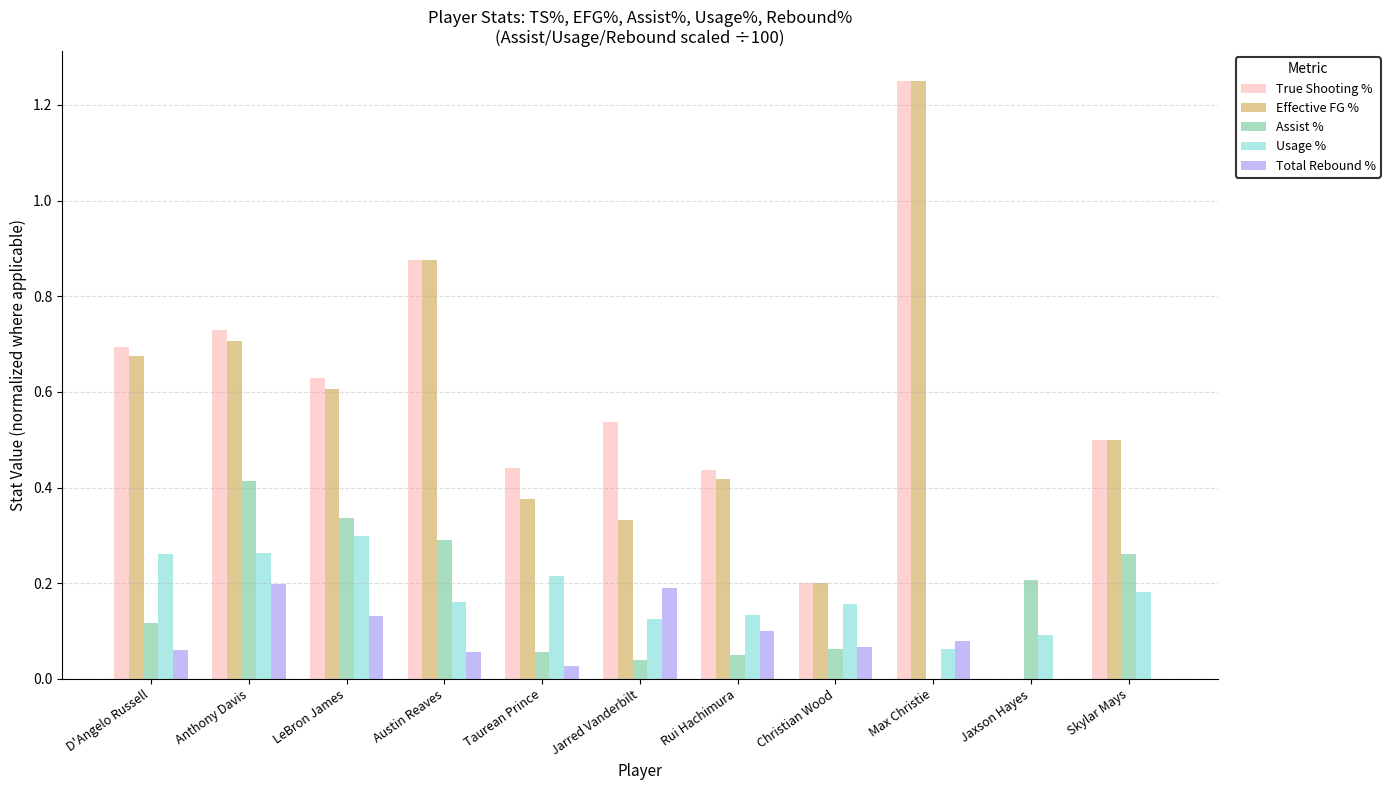

What is the sum of all Assist % values?

1.8